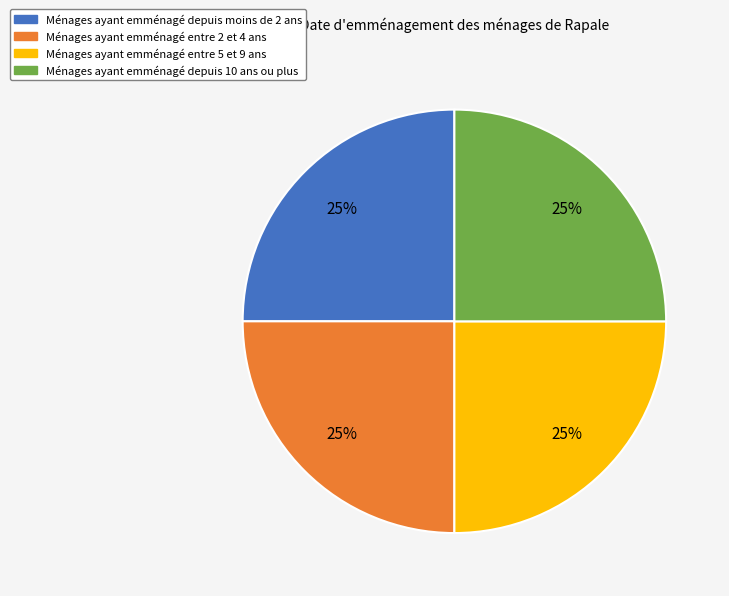

Is there a majority slice in this chart?

No